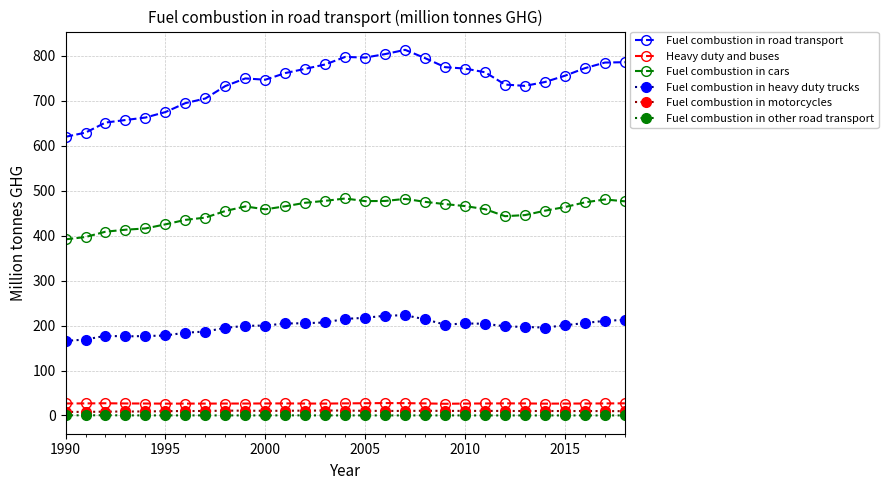

What is the sum of all Heavy duty and buses values?

776.3